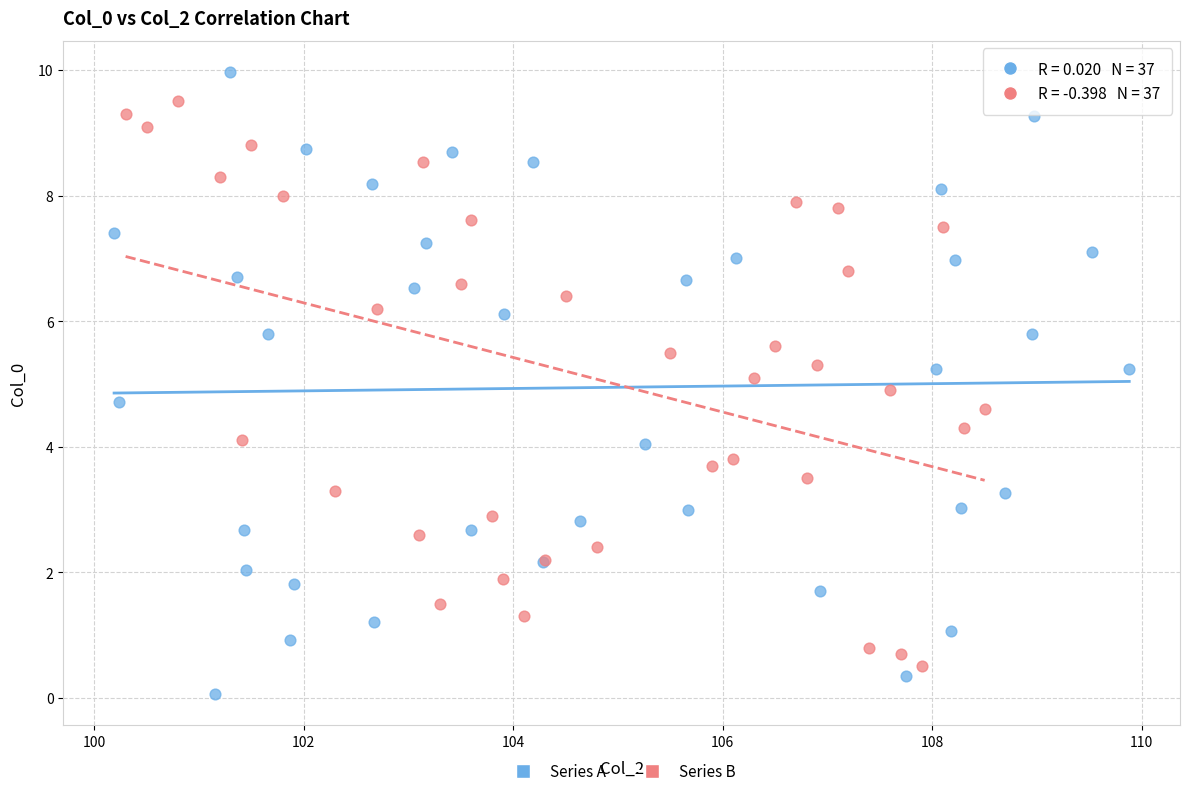

Which series contains the highest Y value?

Series A